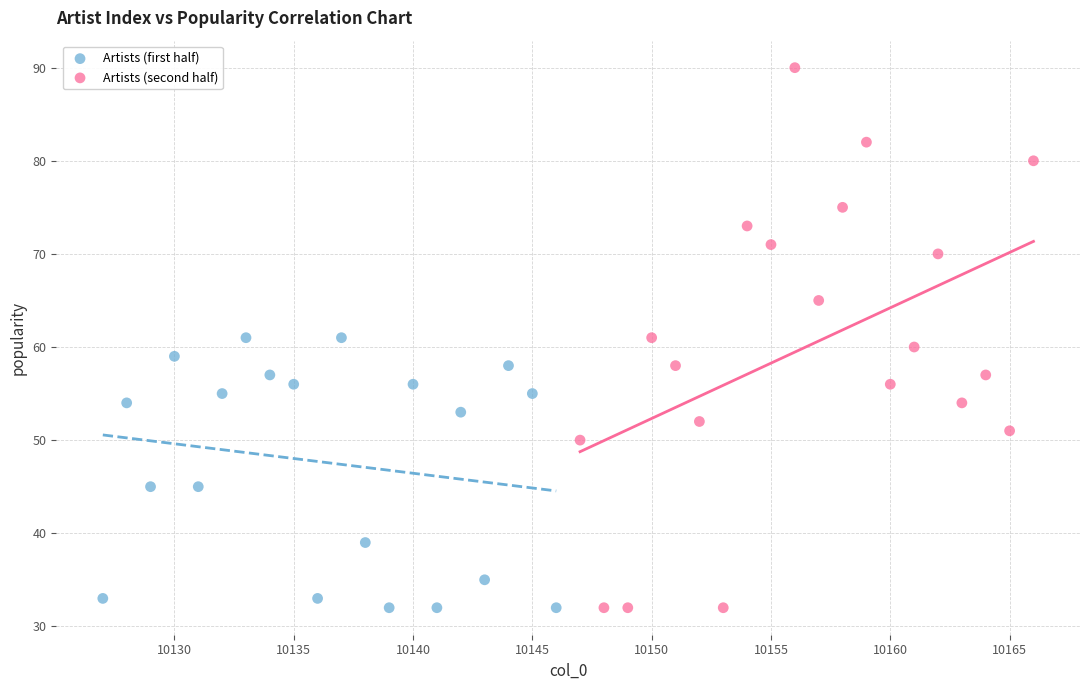

What are all the series names shown in the legend?

Artists (first half), Artists (second half)